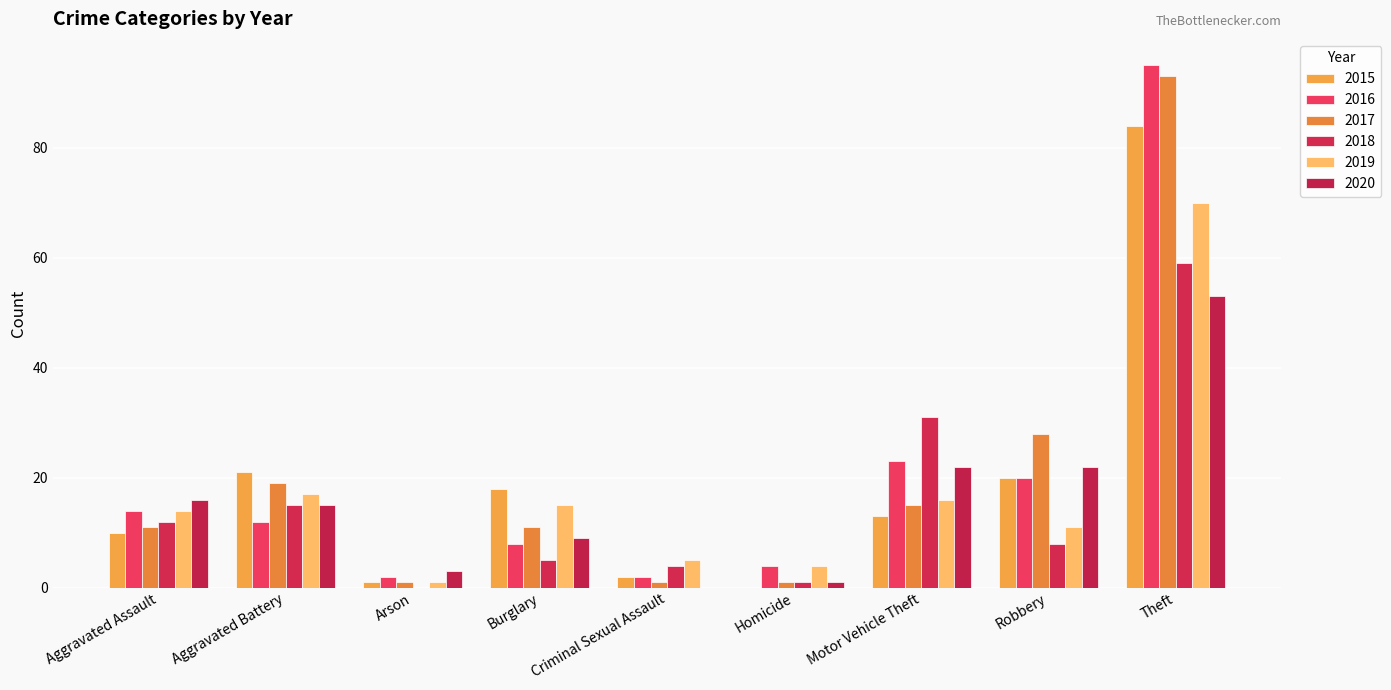

What is the maximum value shown in the chart?

95